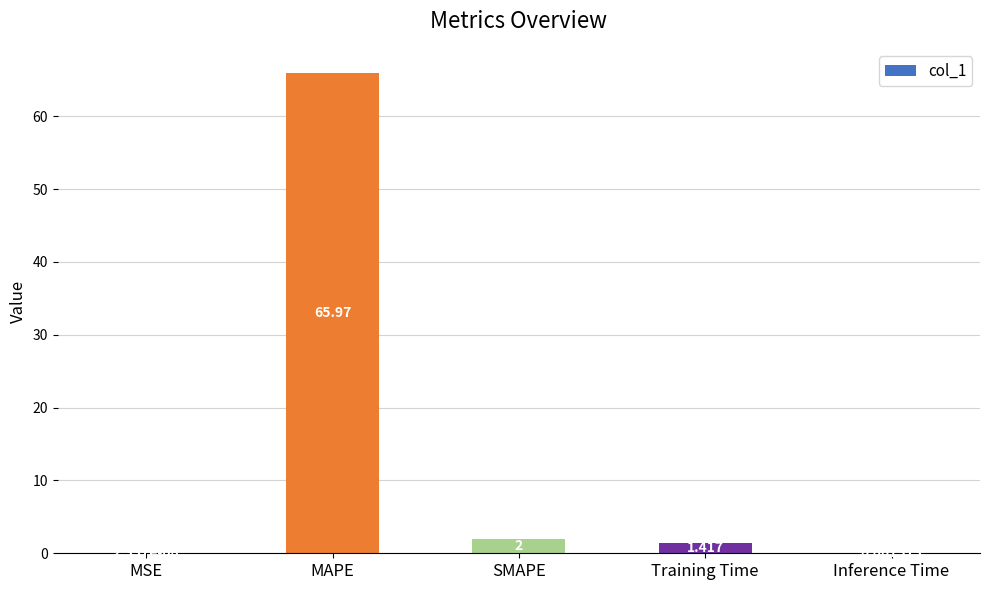

At which label does the data first exceed 1?

MAPE